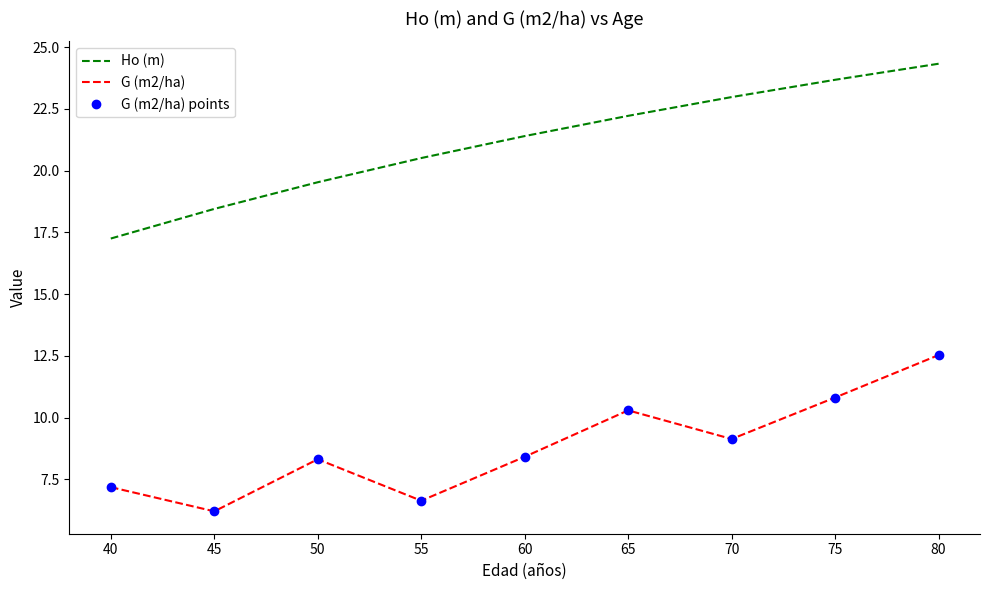

What is the value of the Ho (m) point at the 2nd from the left?

18.4